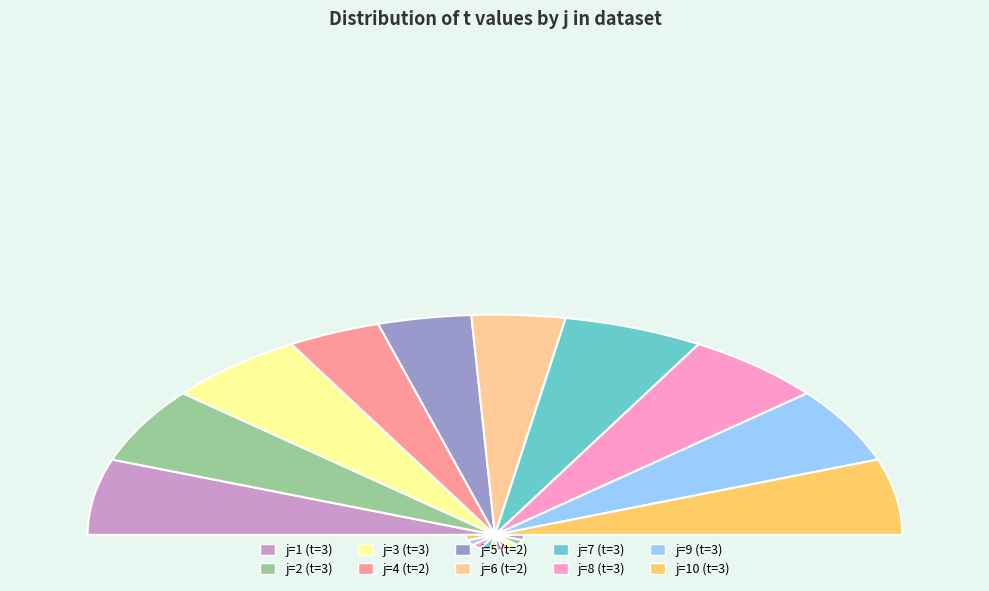

Between 5 and 2, which is larger?

2